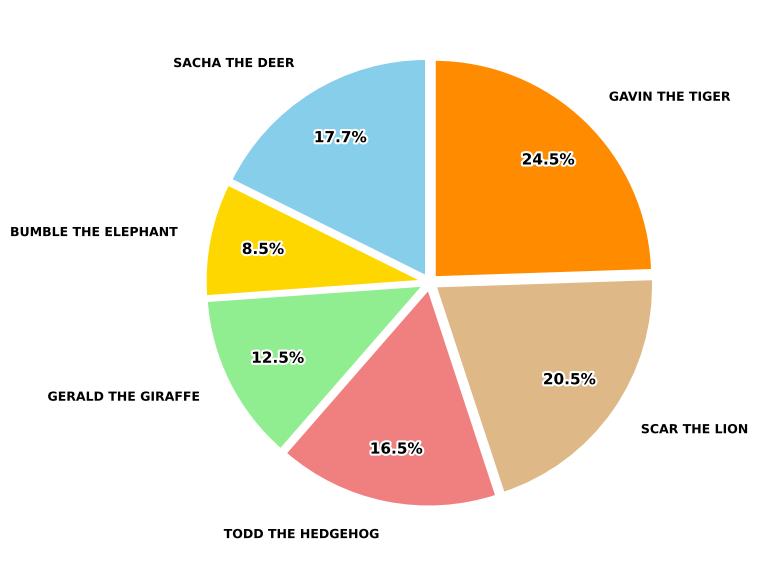

Is there a majority slice in this chart?

No